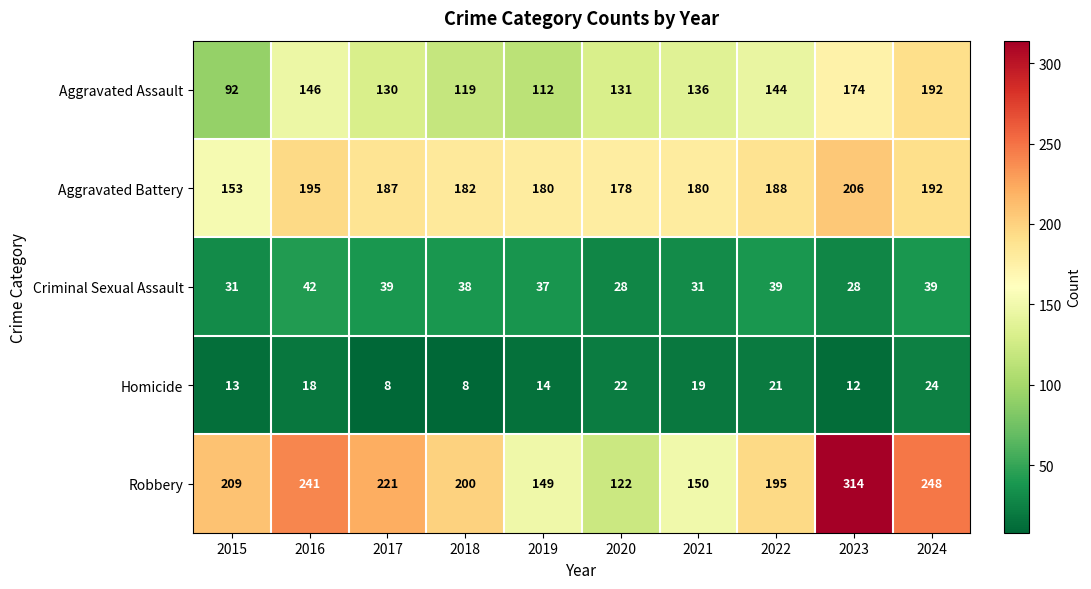

At which category is the sum across all series the highest?

2023